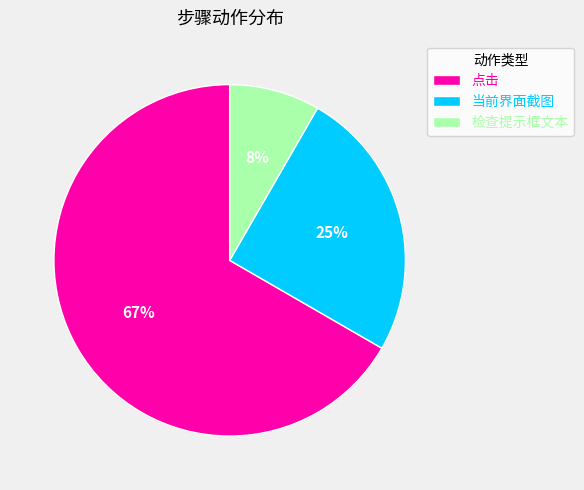

Is the sum of 当前界面截图 and 检查提示框文本 greater than half?

No